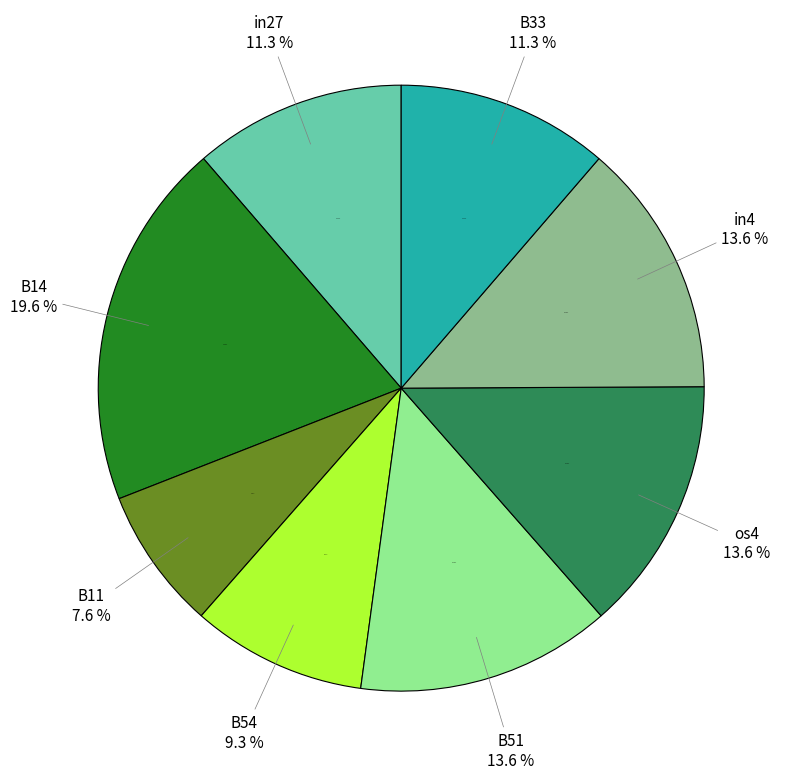

Combined, do B54 and os4 account for over 50%?

No